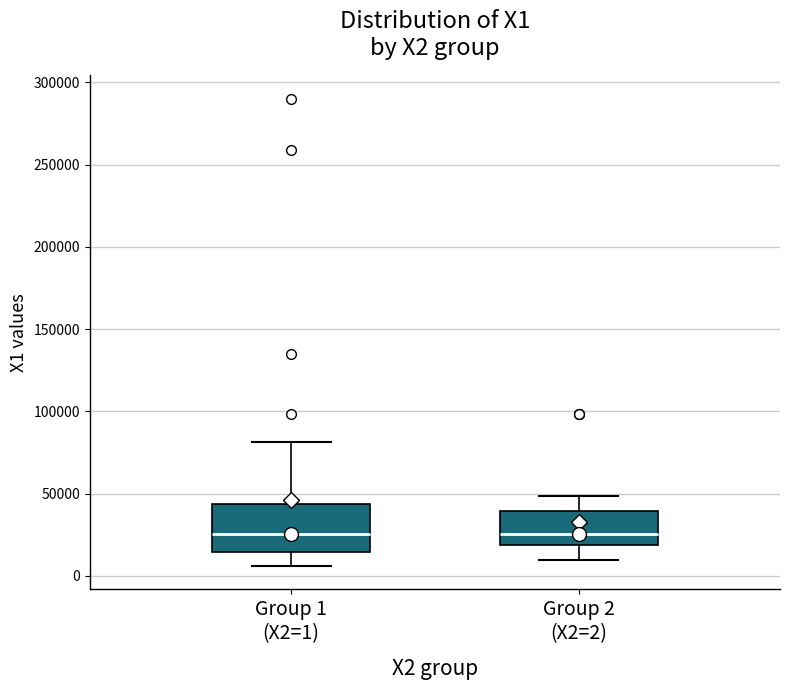

Where does the lower whisker of the box for Group 2 (X2=2) end on the y-axis? The values are not printed on the chart, so give them approximately, as read against the axis.

10000